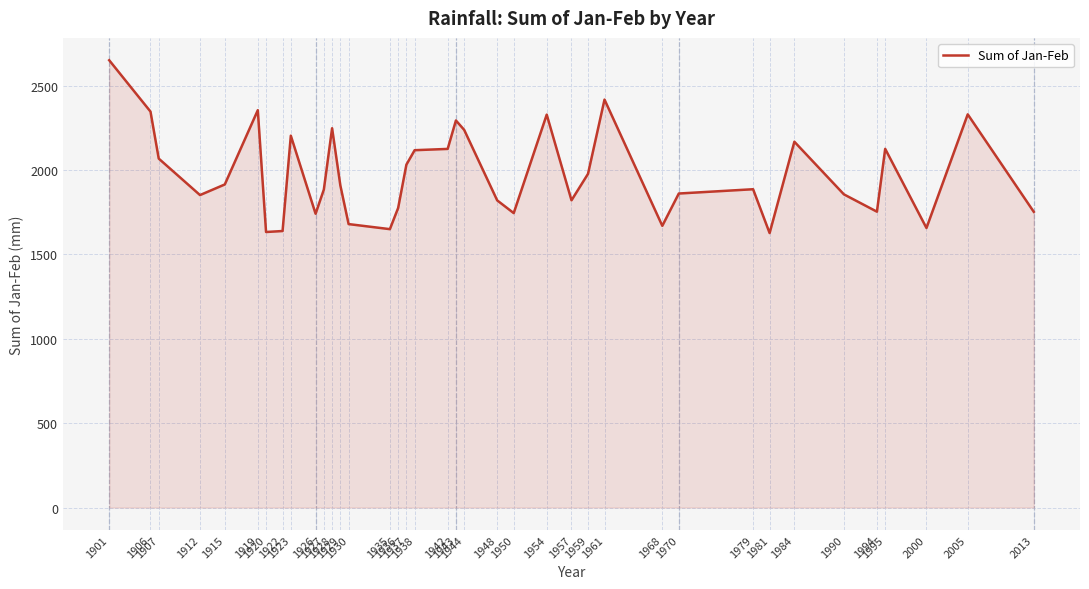

What is the smallest value displayed?

1626.4